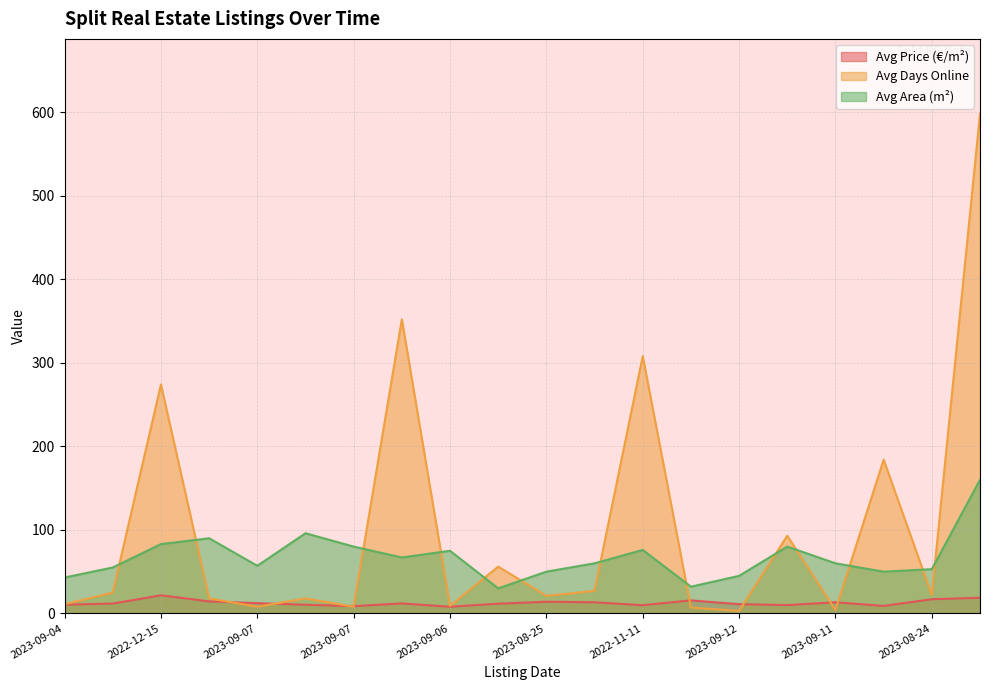

At which category is the sum across all series the highest?

2022-01-25